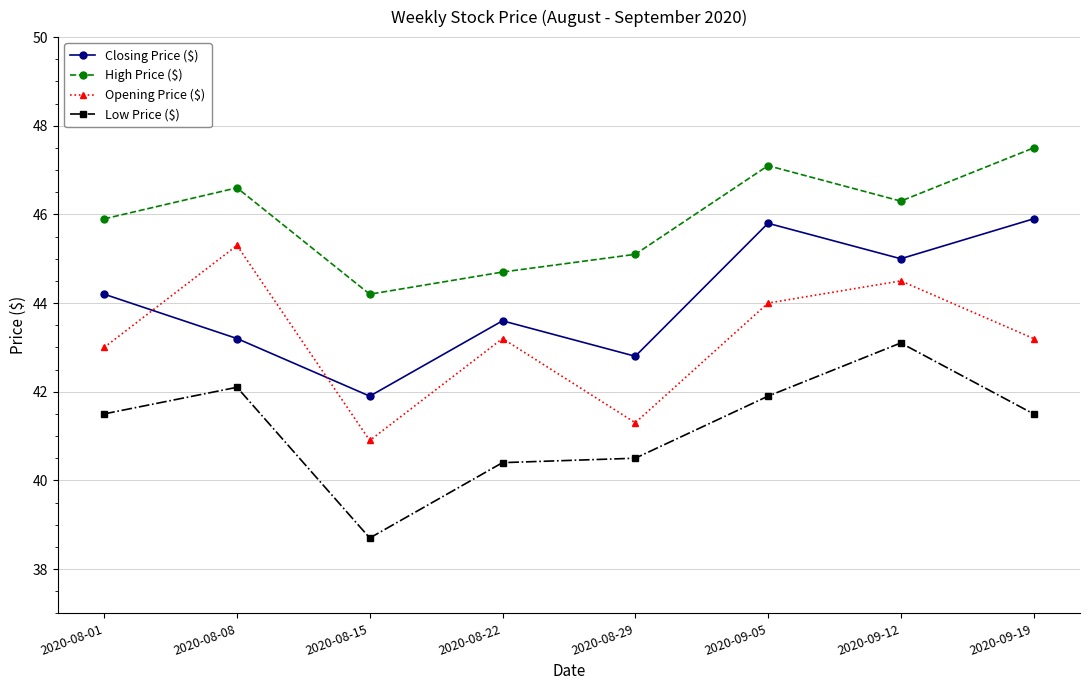

Reading right to left, transcribe all the data shown in this chart.

Closing Price ($): 2020-09-19=45.9	2020-09-12=45.0	2020-09-05=45.8	2020-08-29=42.8	2020-08-22=43.6	2020-08-15=41.9	2020-08-08=43.2	2020-08-01=44.2
High Price ($): 2020-09-19=47.5	2020-09-12=46.3	2020-09-05=47.1	2020-08-29=45.1	2020-08-22=44.7	2020-08-15=44.2	2020-08-08=46.6	2020-08-01=45.9
Opening Price ($): 2020-09-19=43.2	2020-09-12=44.5	2020-09-05=44.0	2020-08-29=41.3	2020-08-22=43.2	2020-08-15=40.9	2020-08-08=45.3	2020-08-01=43.0
Low Price ($): 2020-09-19=41.5	2020-09-12=43.1	2020-09-05=41.9	2020-08-29=40.5	2020-08-22=40.4	2020-08-15=38.7	2020-08-08=42.1	2020-08-01=41.5